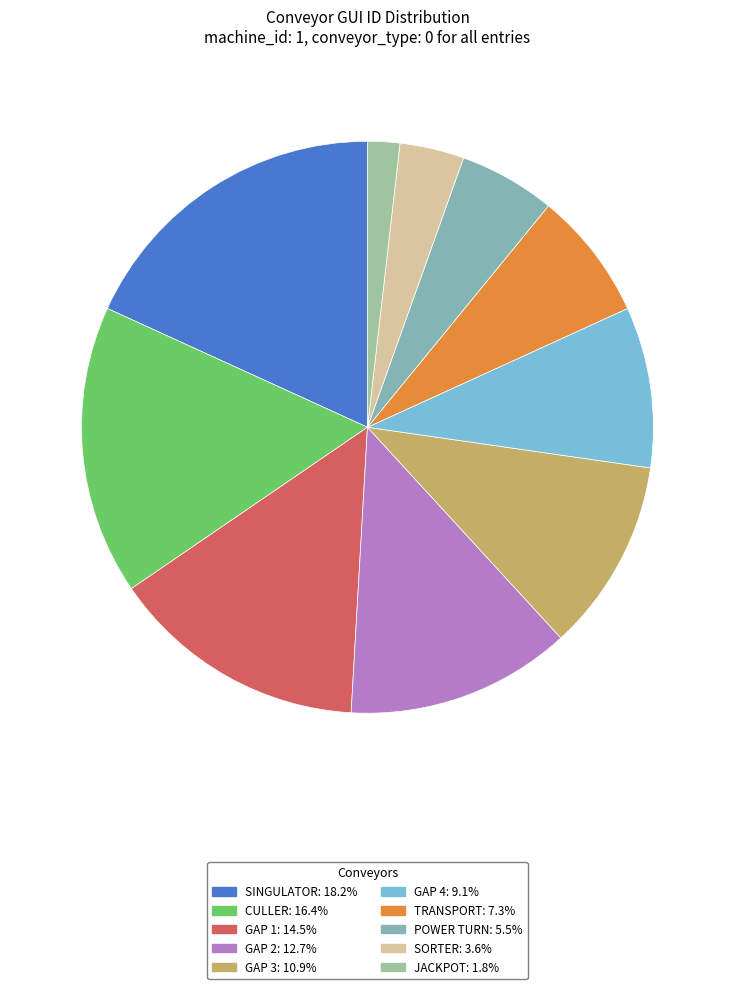

The GAP 2 slice represents 1% of the pie. True or false?

False